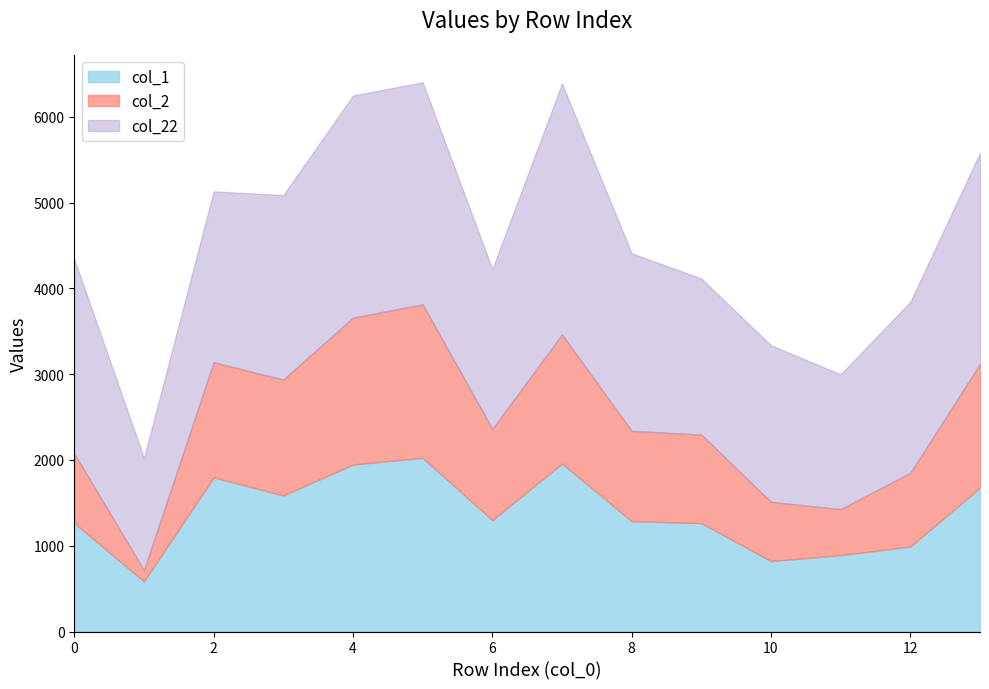

What is the lowest value of the col_1 series?

584.4